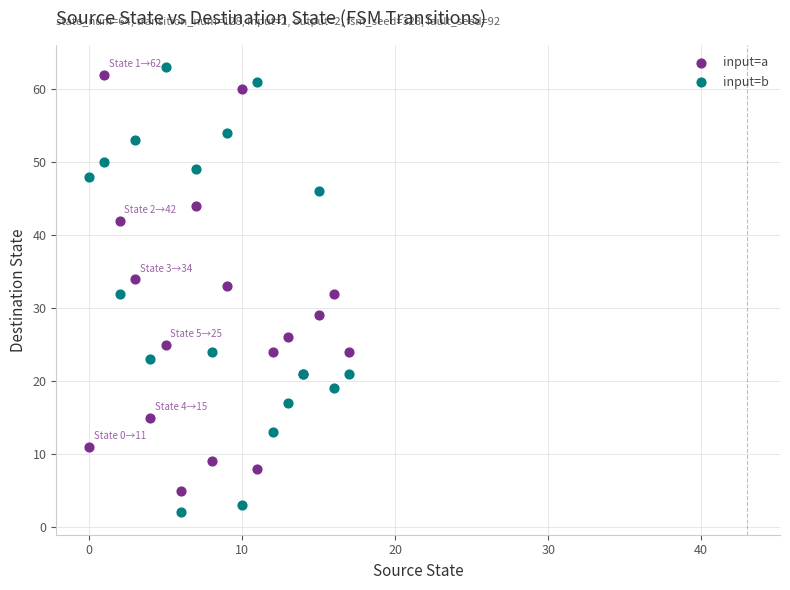

Which series has the largest Y range (max minus min)?

input=b